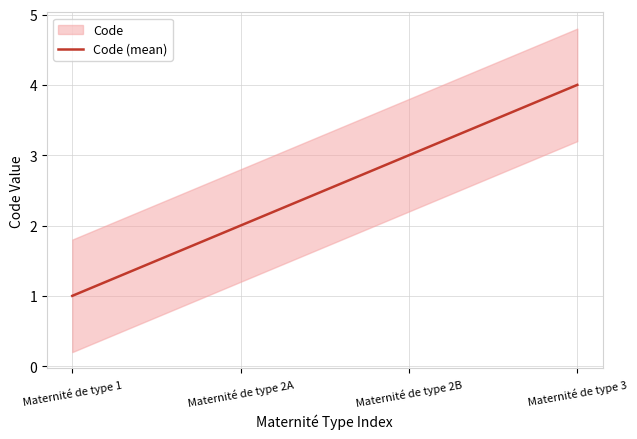

What is the greatest value displayed?

4